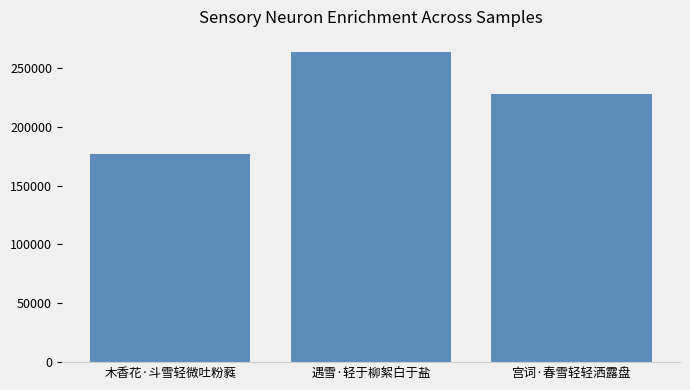

How many data points are less than 227747?

1